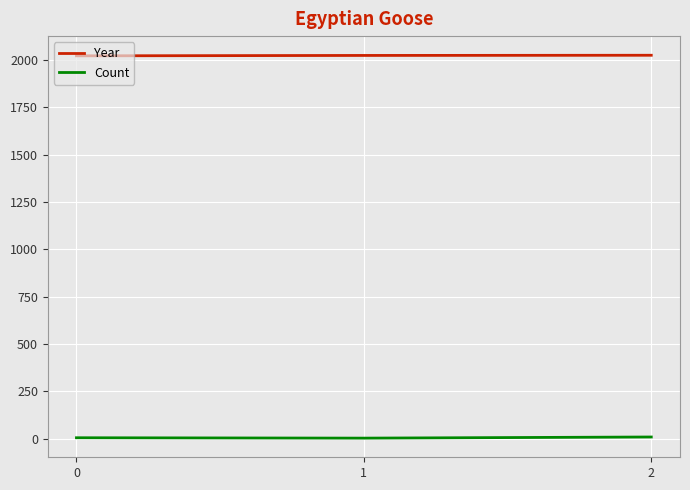

Is the value of Count at 2 greater than the value of Year at 1?

No